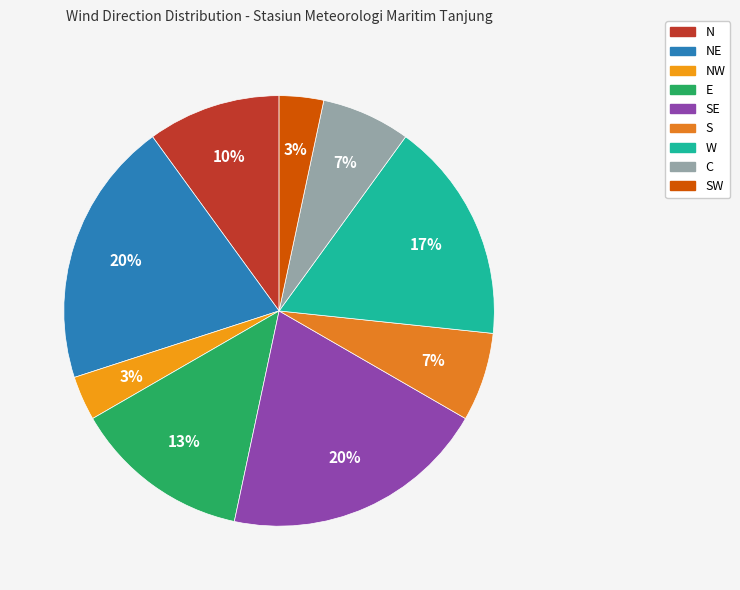

Rank the categories by value from lowest to highest.

NW, SW, S, C, N, E, W, NE, SE